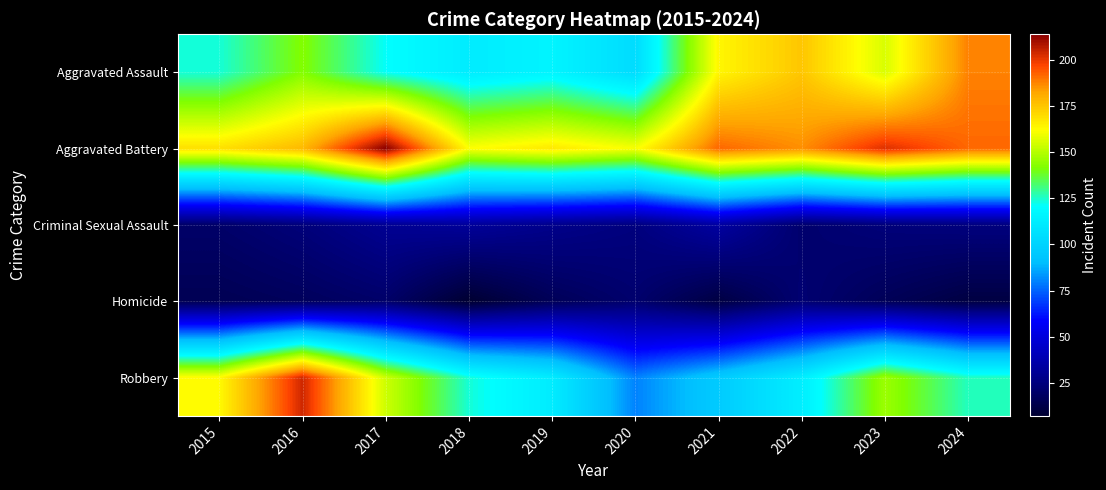

Rank the series at 2023 from lowest to highest value.

Homicide, Criminal Sexual Assault, Robbery, Aggravated Assault, Aggravated Battery